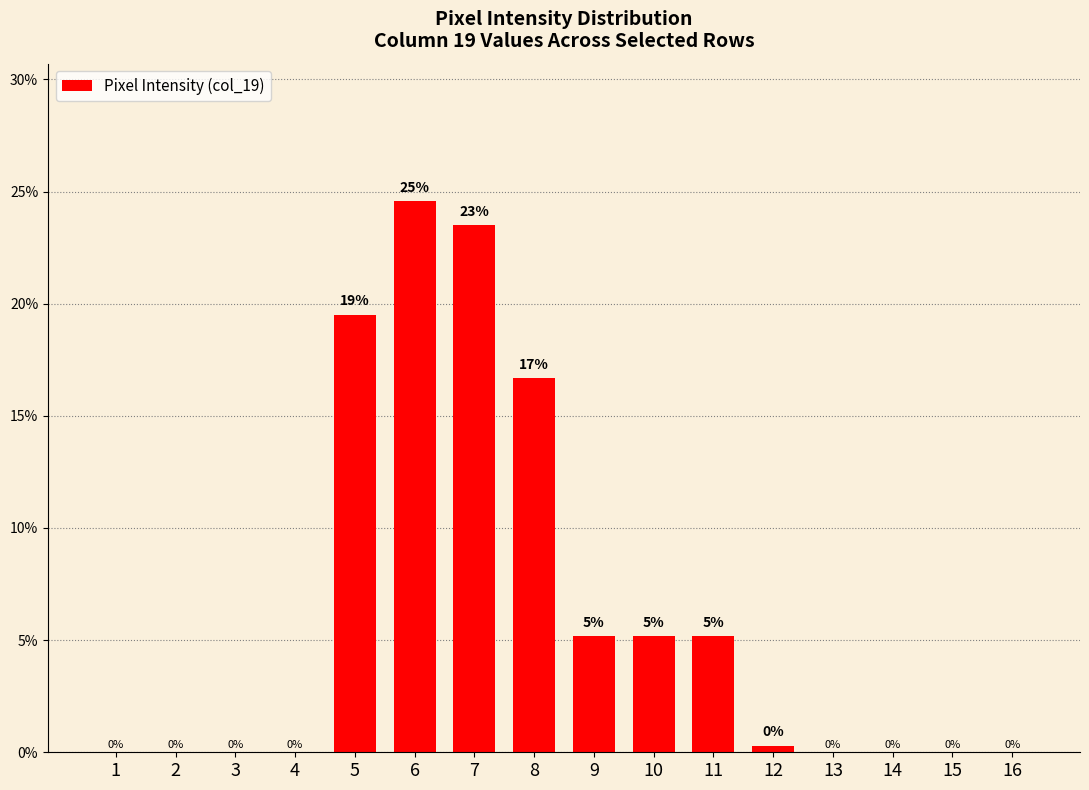

How many values are above zero?

8